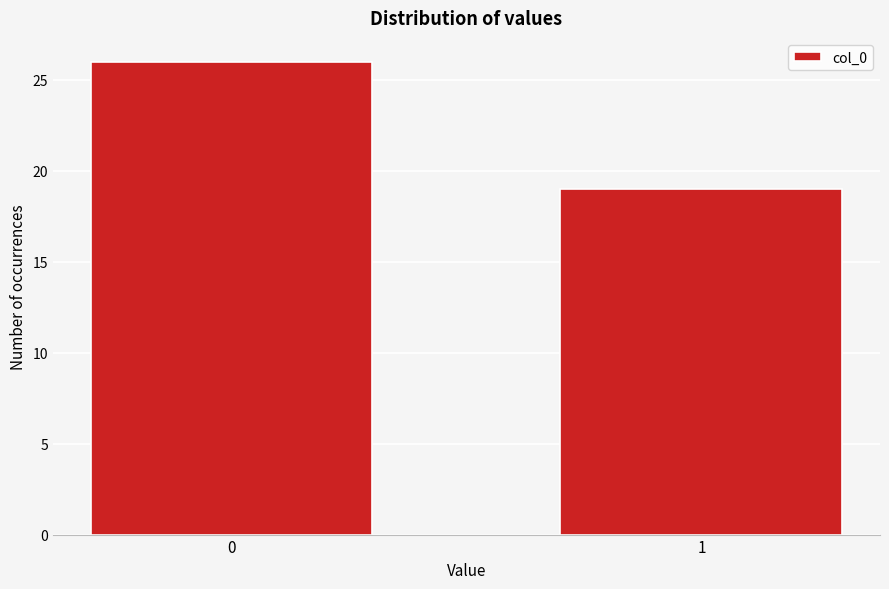

Reading right to left, transcribe all the data shown in this chart.

19	26